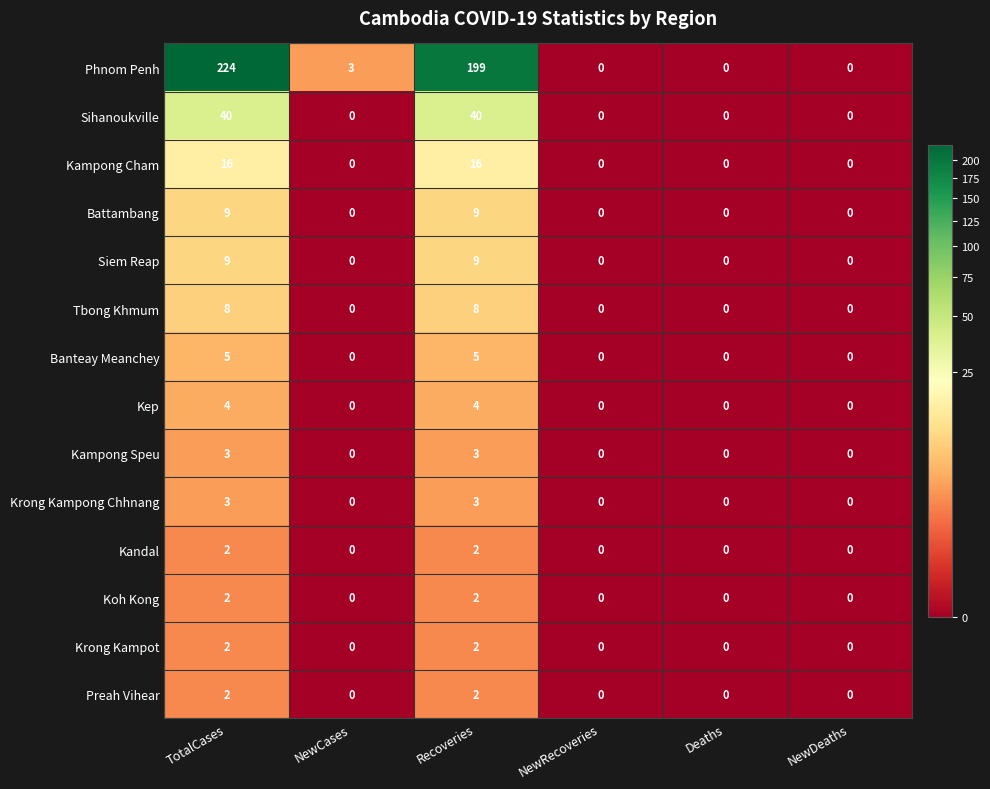

What is the spread (max minus min) of values at TotalCases?

222